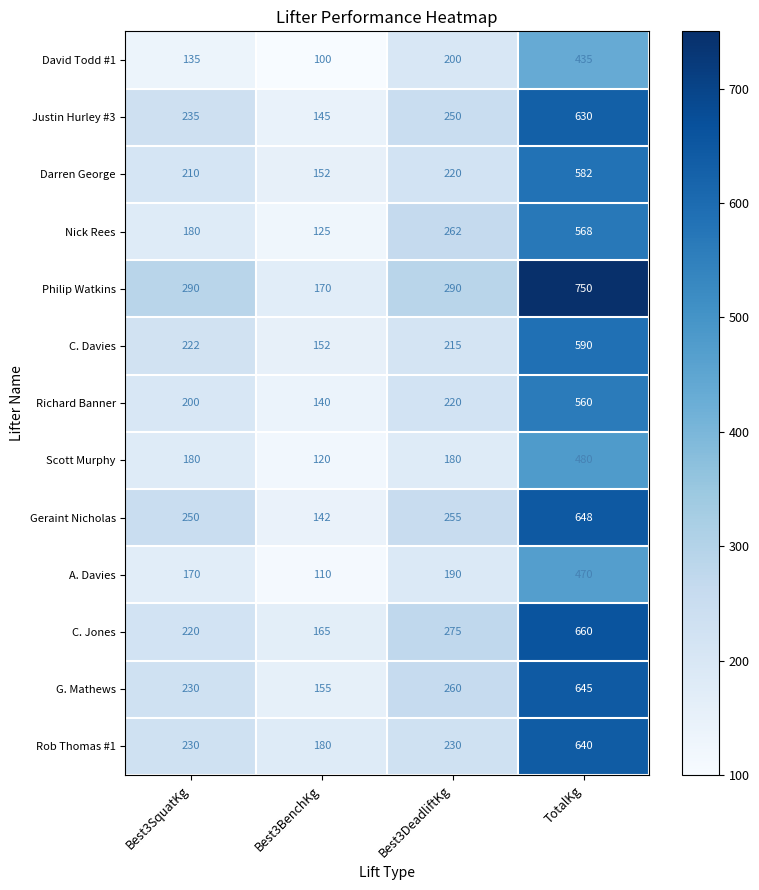

Which category has the highest value in the Justin Hurley #3 series?

TotalKg